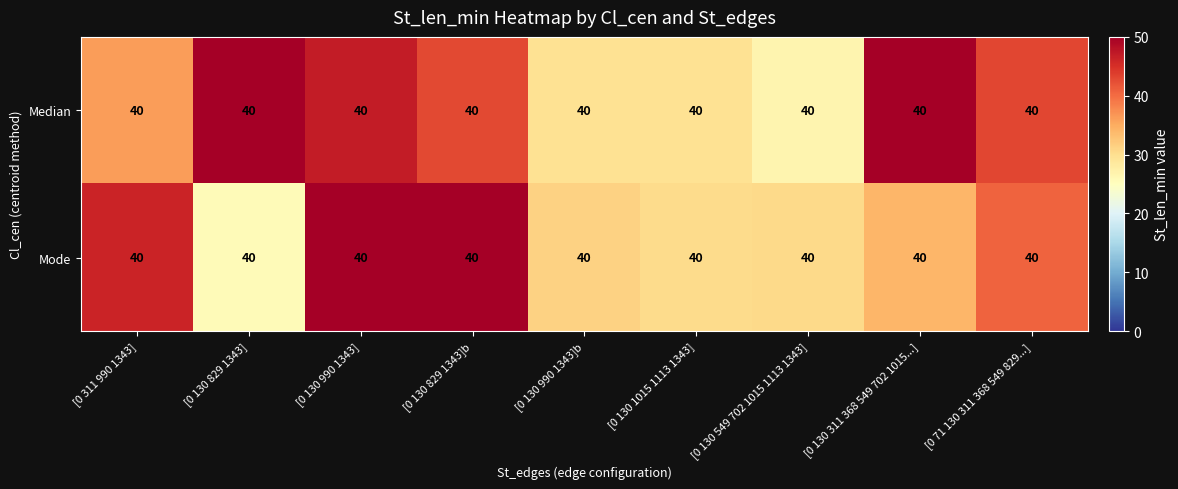

Count the number of categories in the chart.

9